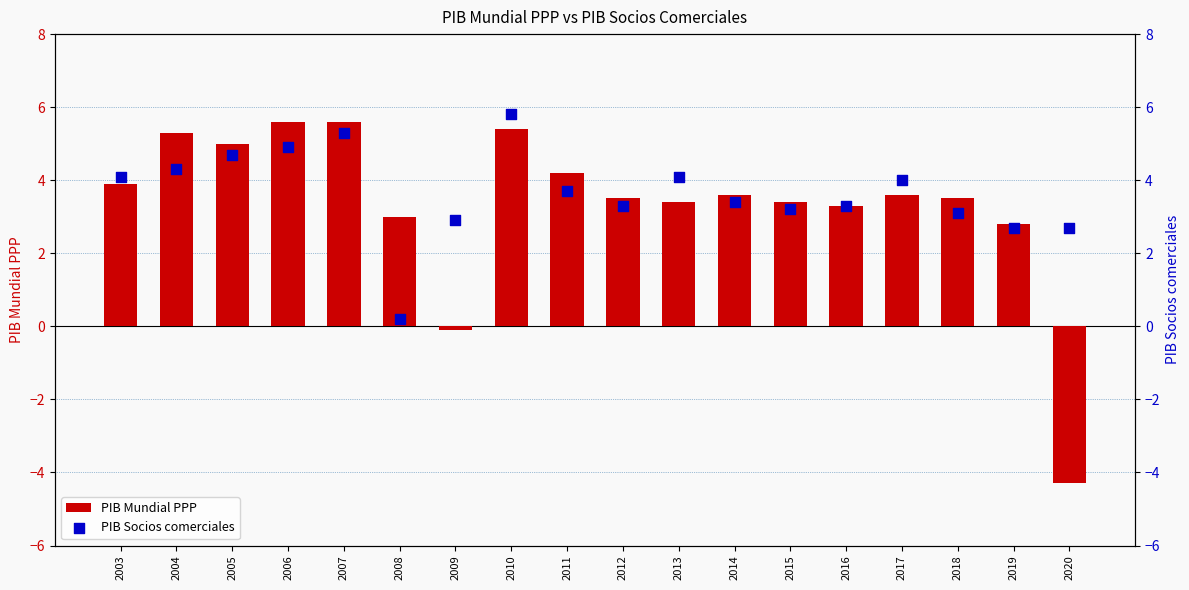

What are all the series names shown in the legend?

PIB Mundial PPP, PIB Socios comerciales